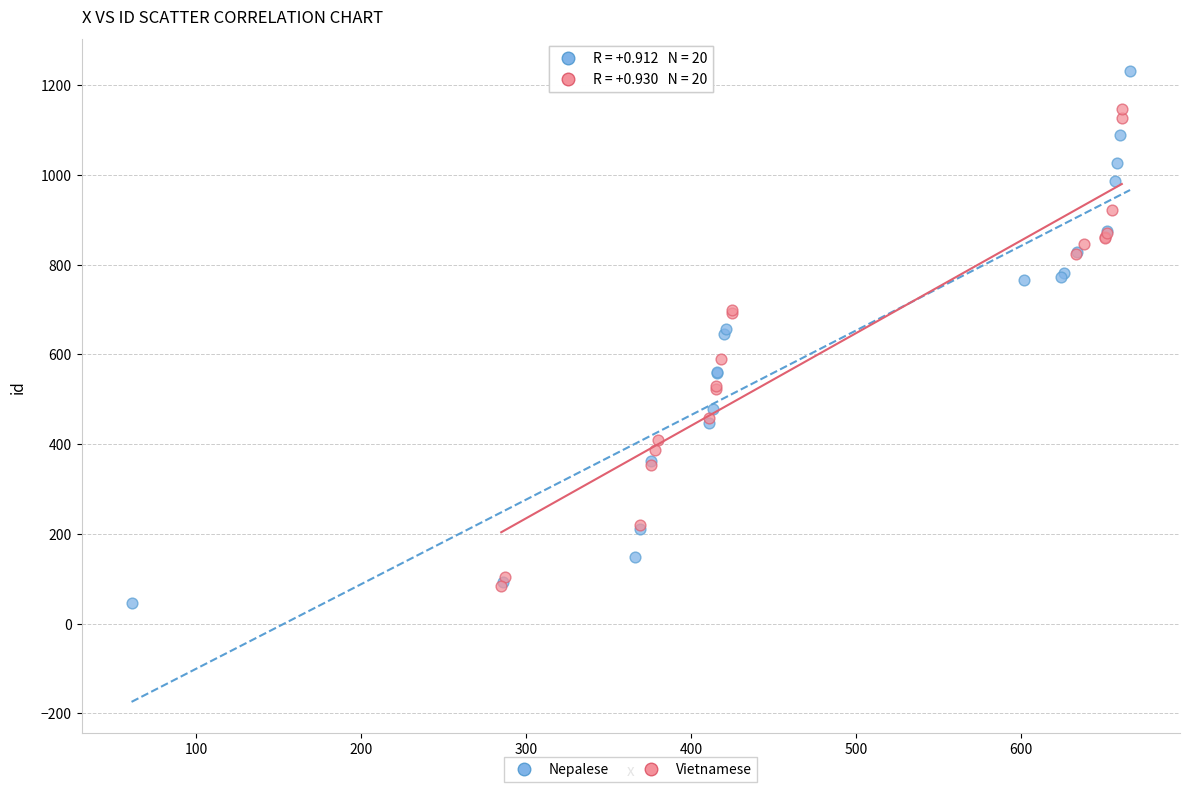

Which series reaches the maximum Y coordinate?

Nepalese